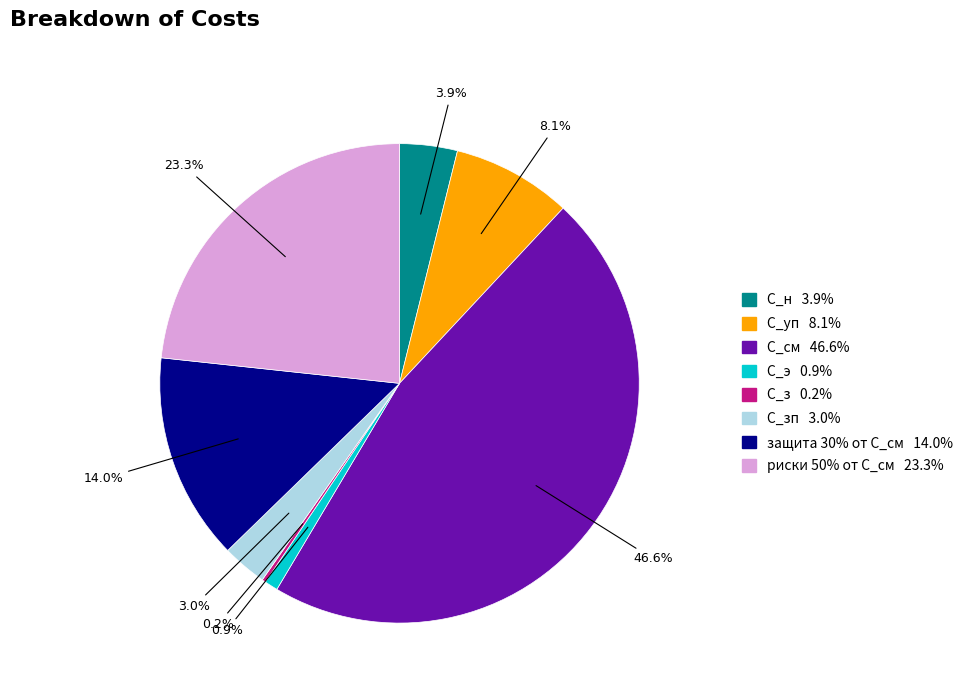

Is there a majority slice in this chart?

No